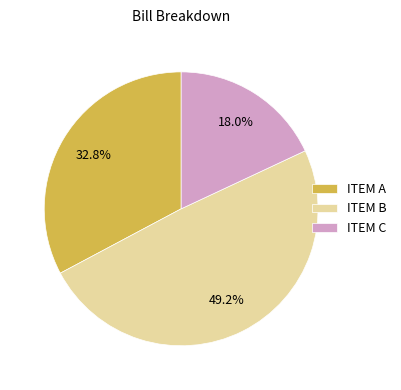

What is the ratio of the value at ITEM B to the value at ITEM A?

1.5